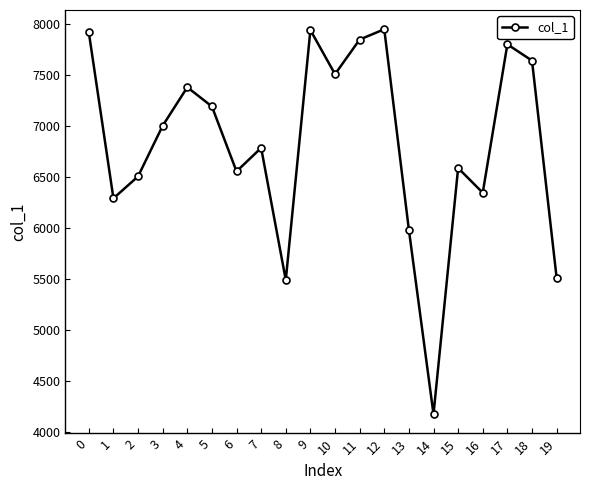

Which has a higher value, 15 or 18?

18